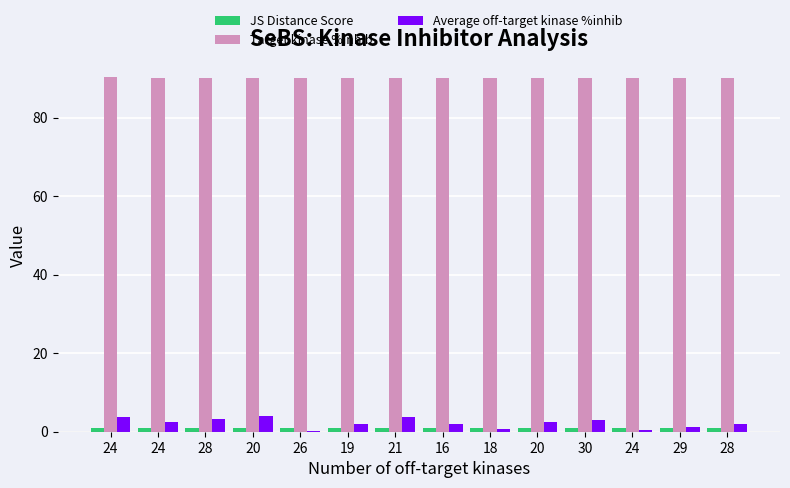

Count the number of data series in this chart.

3